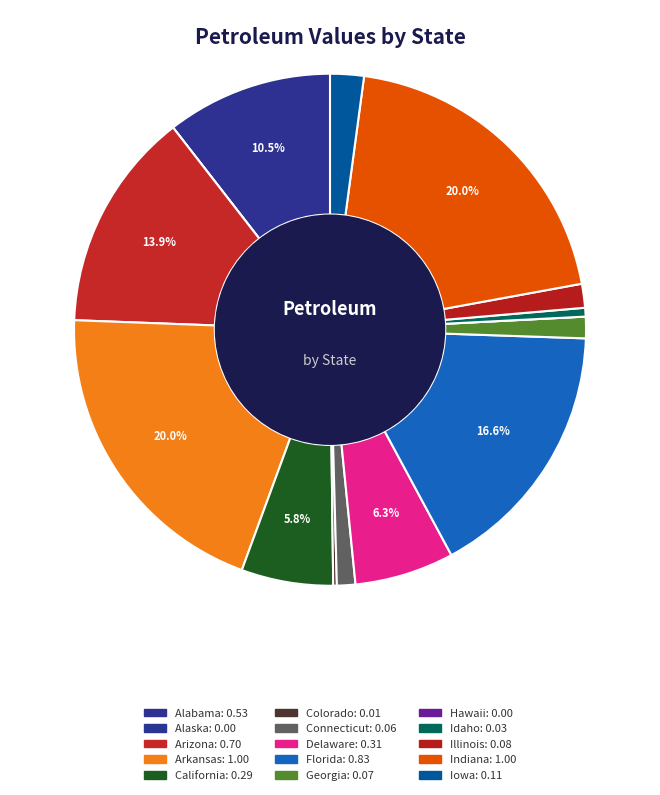

What is the change in value from California to Georgia?

-0.2